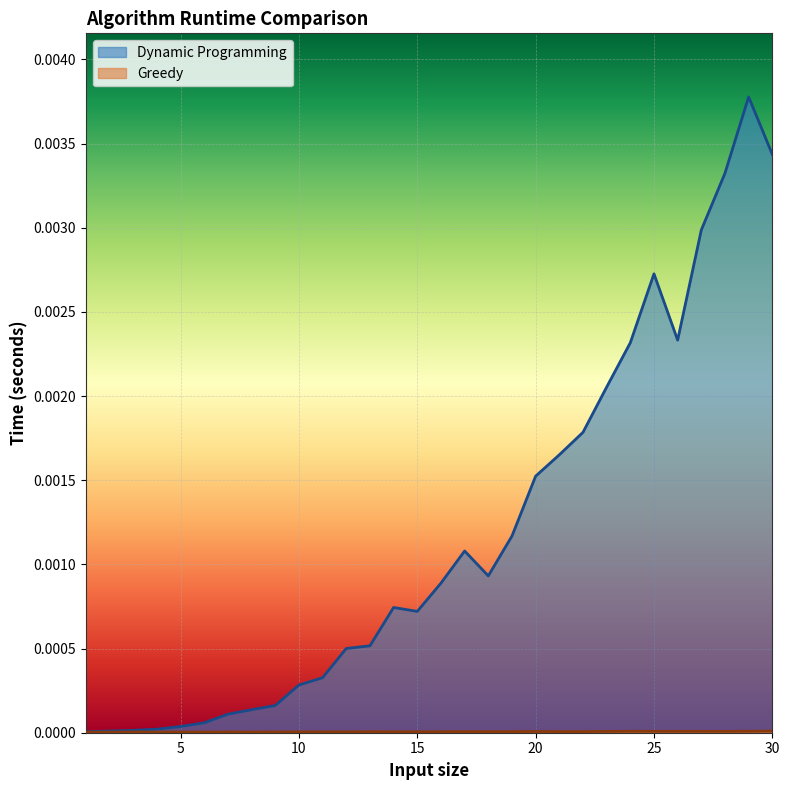

Which series has the largest range (max minus min)?

Dynamic Programming